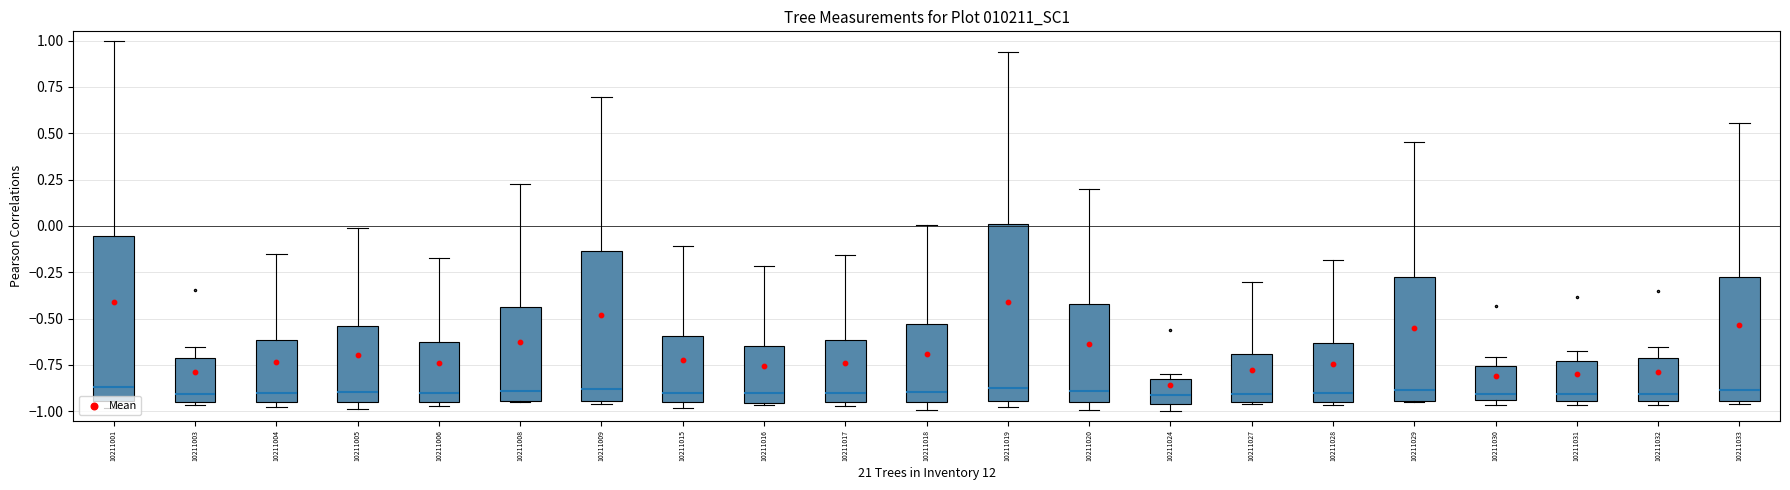

What is the range of Y values (max minus min)?

0.5